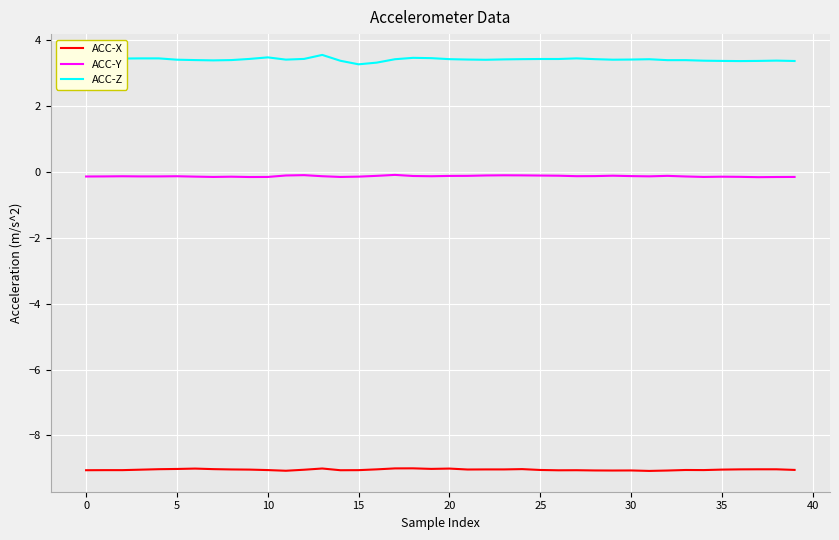

How many distinct data groups are displayed?

3